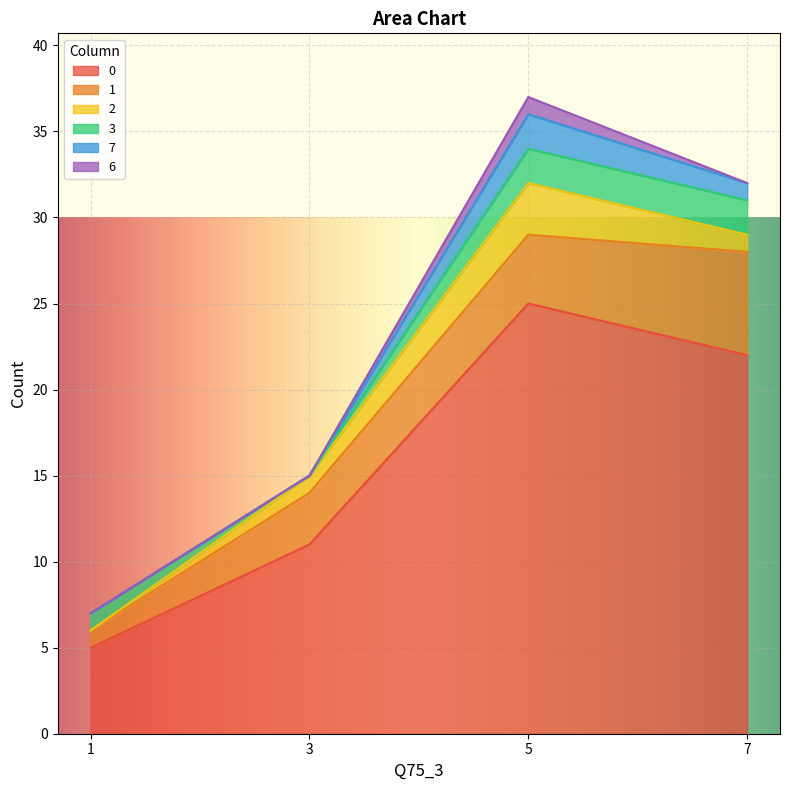

What is the difference between the highest and lowest values at 5?

24